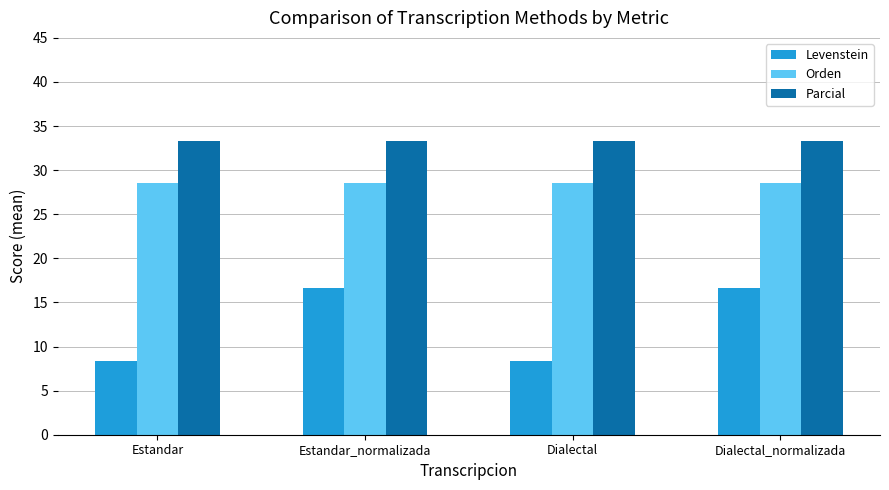

Between Estandar and Estandar_normalizada, which series saw the biggest shift?

Levenstein